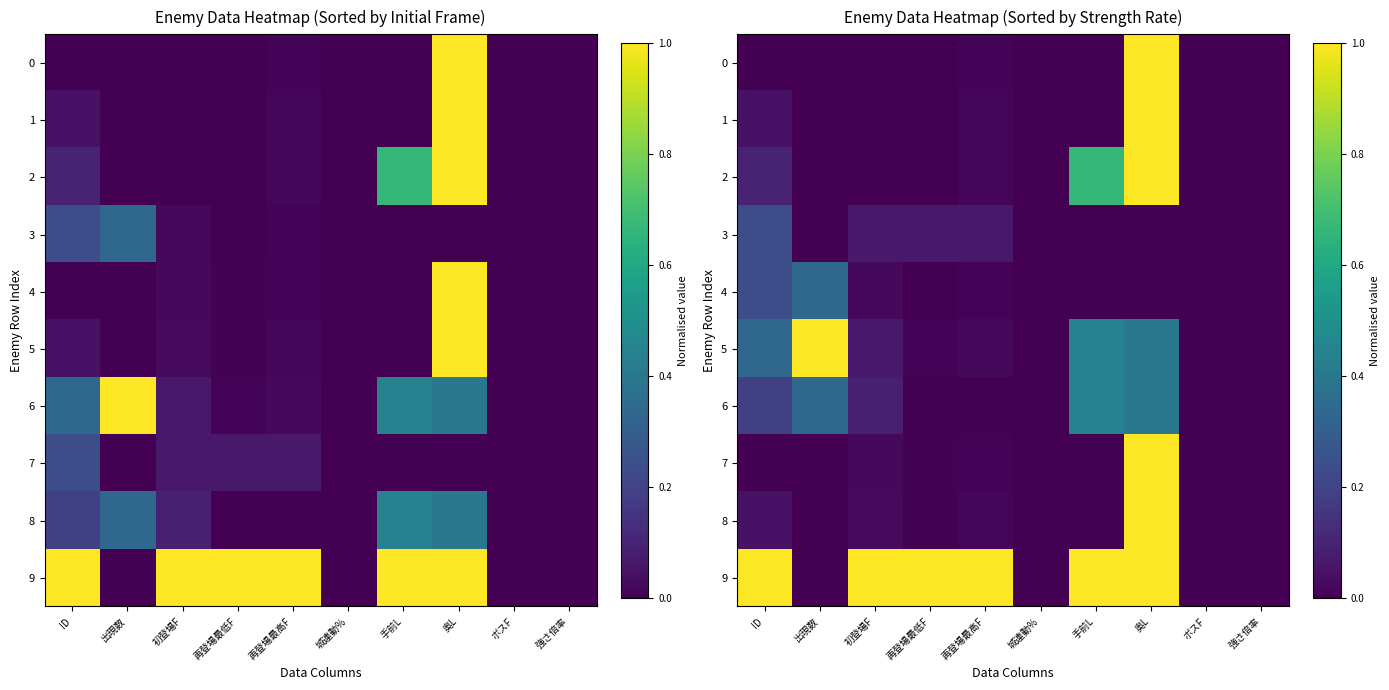

What is the difference between the highest and lowest values at 出現数?

1.0